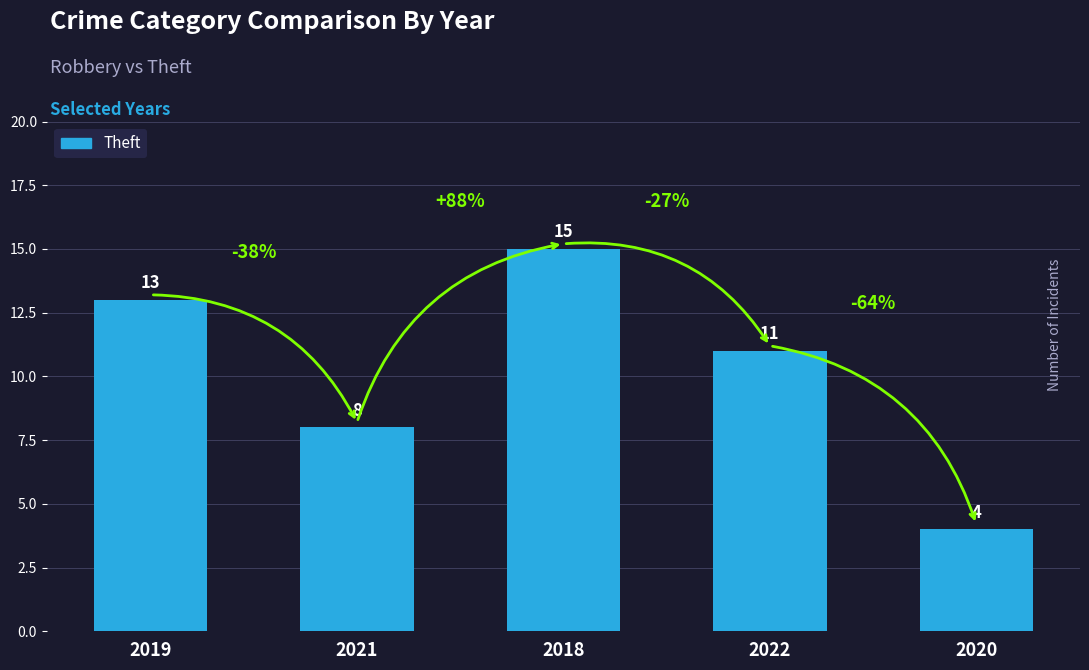

Does the chart contain any negative values?

No